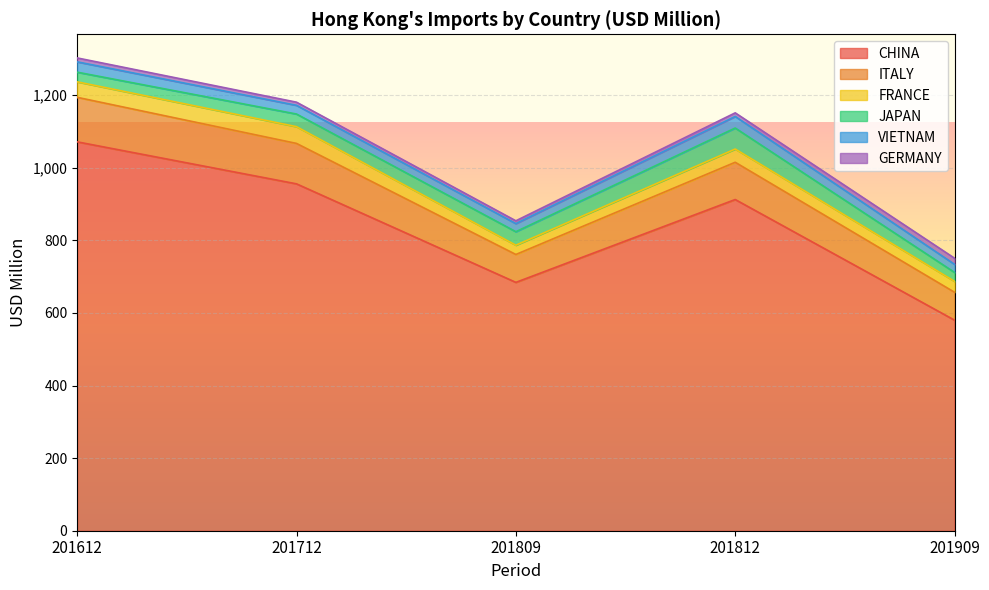

Reading right to left, transcribe all the data shown in this chart.

CHINA: 201909=580.0	201812=912.4	201809=684.1	201712=955.5	201612=1071.2
ITALY: 201909=76.8	201812=102.6	201809=76.8	201712=111.4	201612=122.6
FRANCE: 201909=30.1	201812=36.5	201809=25.5	201712=46.1	201612=42.7
JAPAN: 201909=24.6	201812=57.9	201809=37.2	201712=34.8	201612=26.6
VIETNAM: 201909=22.3	201812=31.9	201809=22.3	201712=24.0	201612=28.5
GERMANY: 201909=16.8	201812=9.9	201809=7.7	201712=8.6	201612=10.8